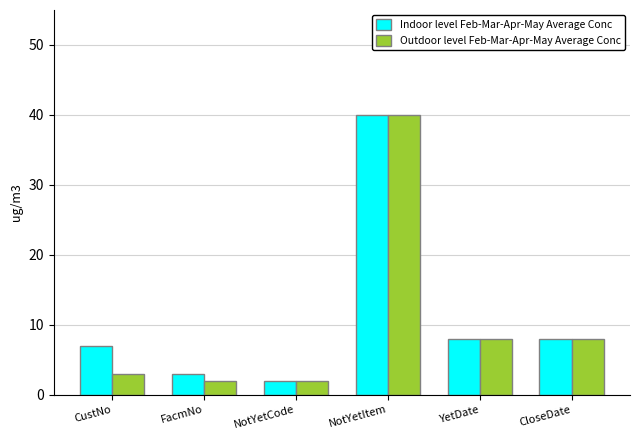

What is the sum of all Outdoor level Feb-Mar-Apr-May Average Conc values?

63